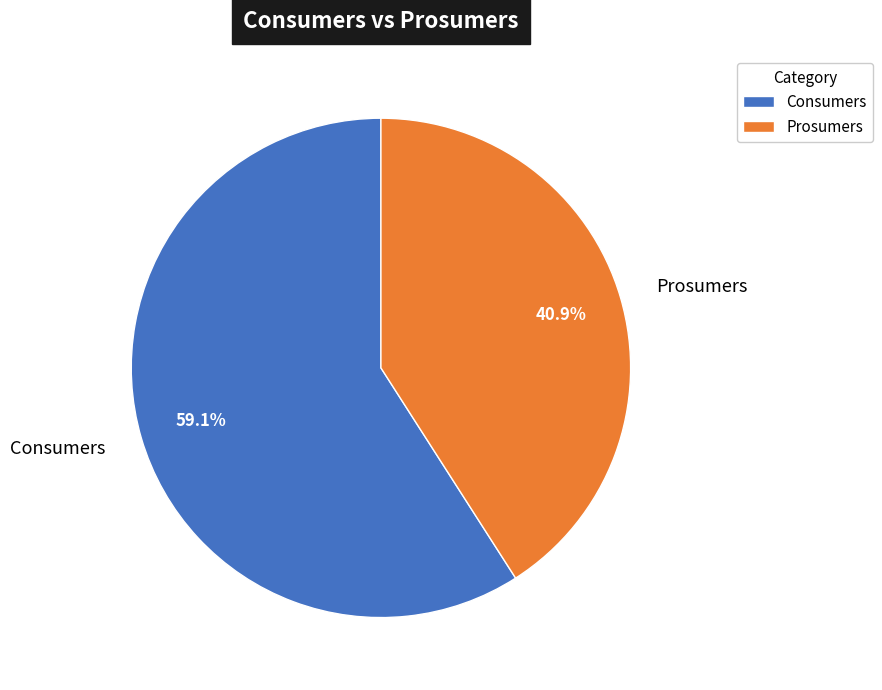

Which slice represents more than half of the pie?

Consumers